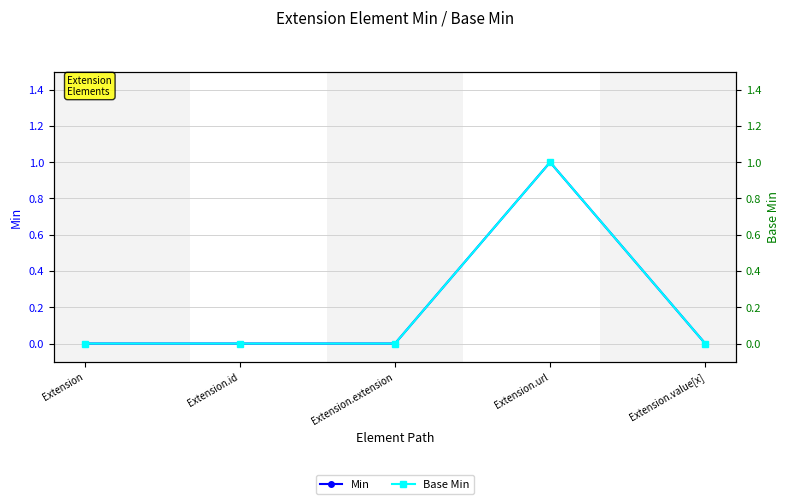

Rank the series by their maximum value, from highest to lowest.

Min, Base Min